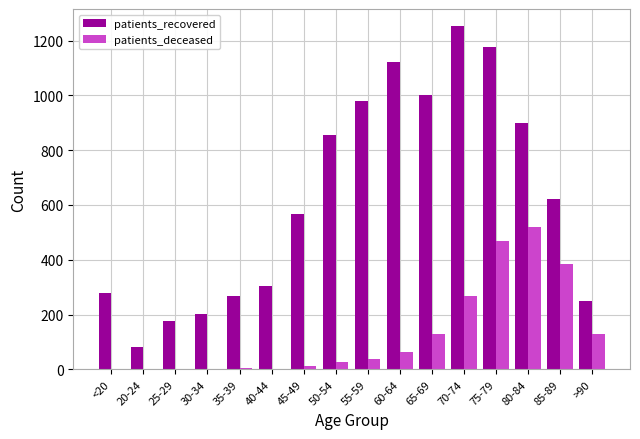

What is the sum of all patients_deceased values?

2053